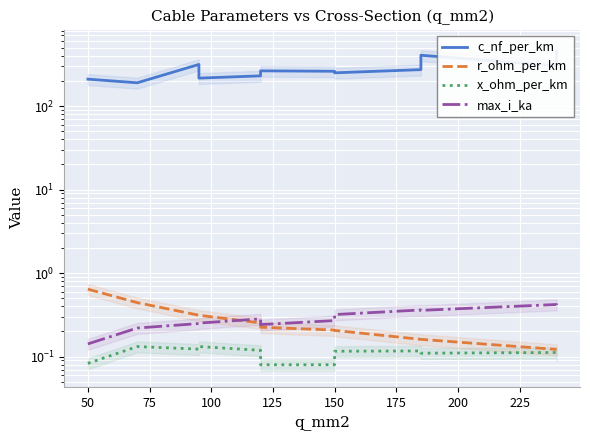

What is the sum of the c_nf_per_km values at 225 and 125?

503.0